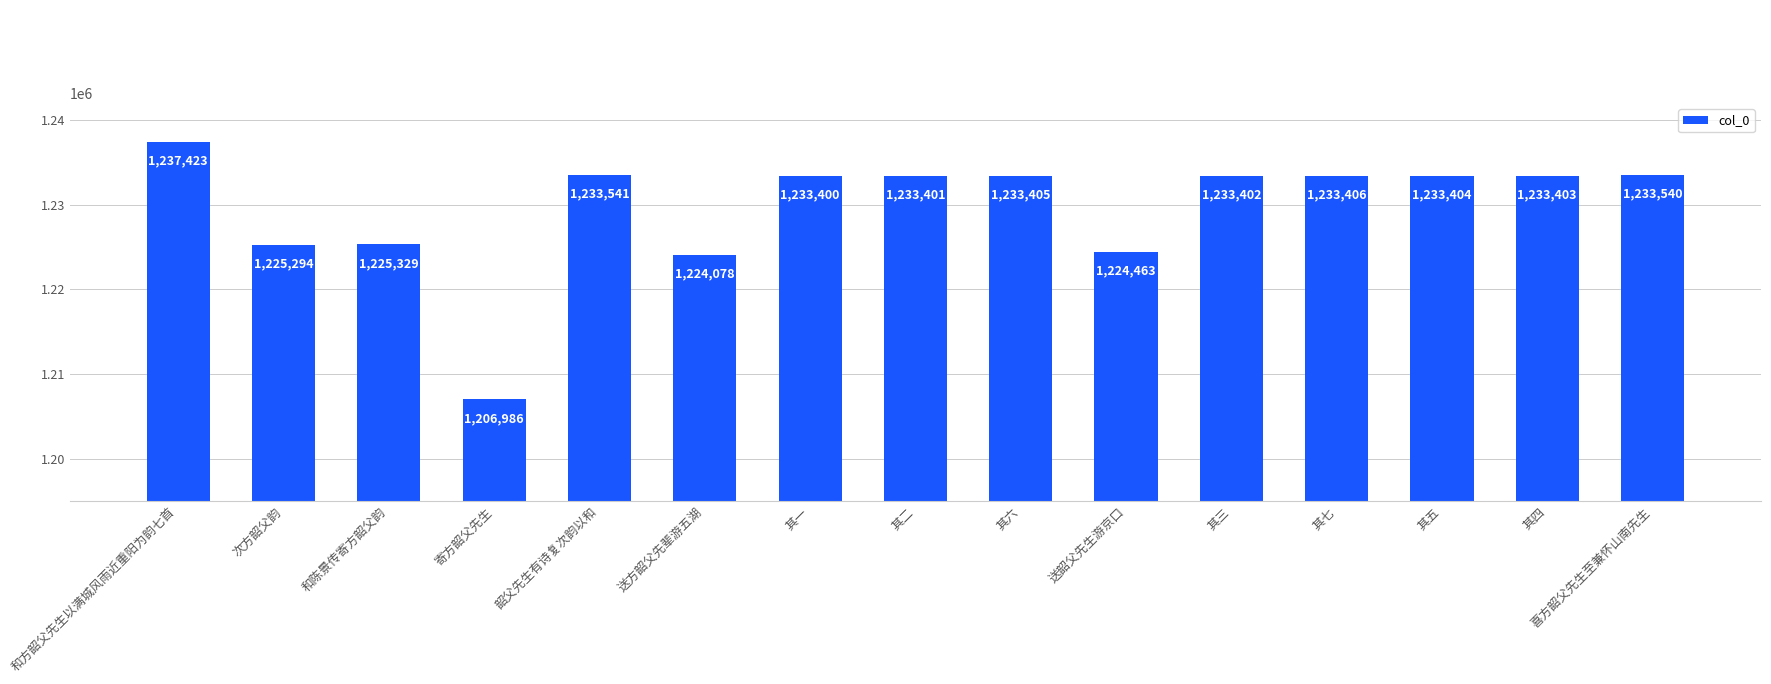

What value does the data have at 送韶父先生游京口, to the nearest 100?

1224500